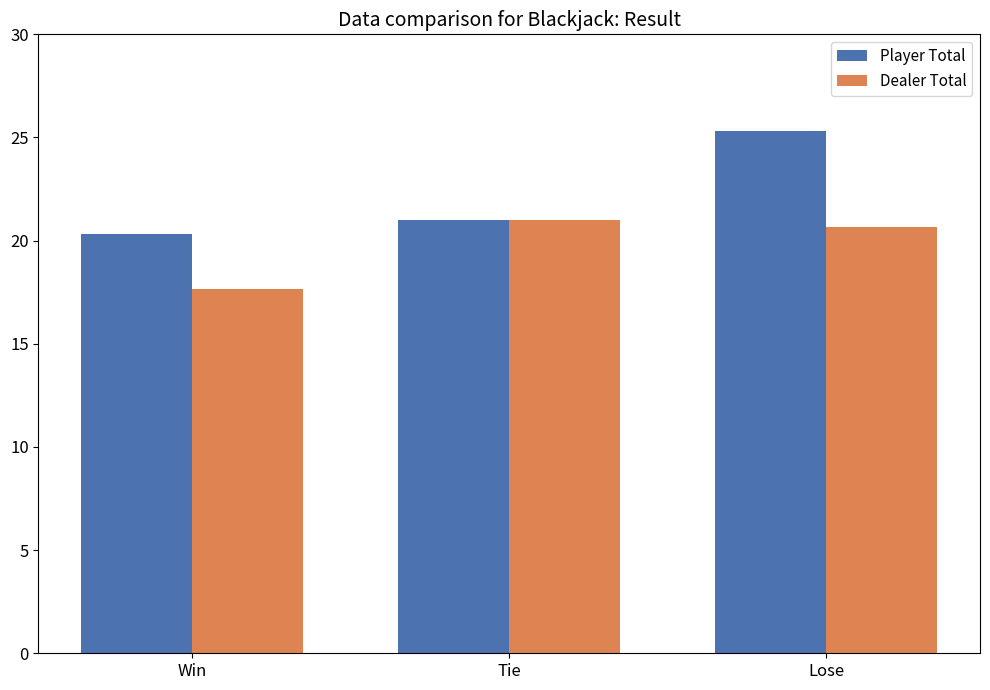

Reading right to left, transcribe all the data shown in this chart.

Player Total: 25.3	21.0	20.3
Dealer Total: 20.7	21.0	17.7